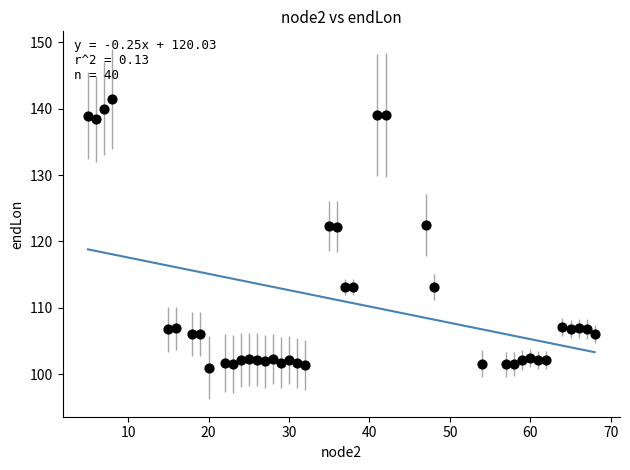

What is the range of X values (max minus min)?

63.0